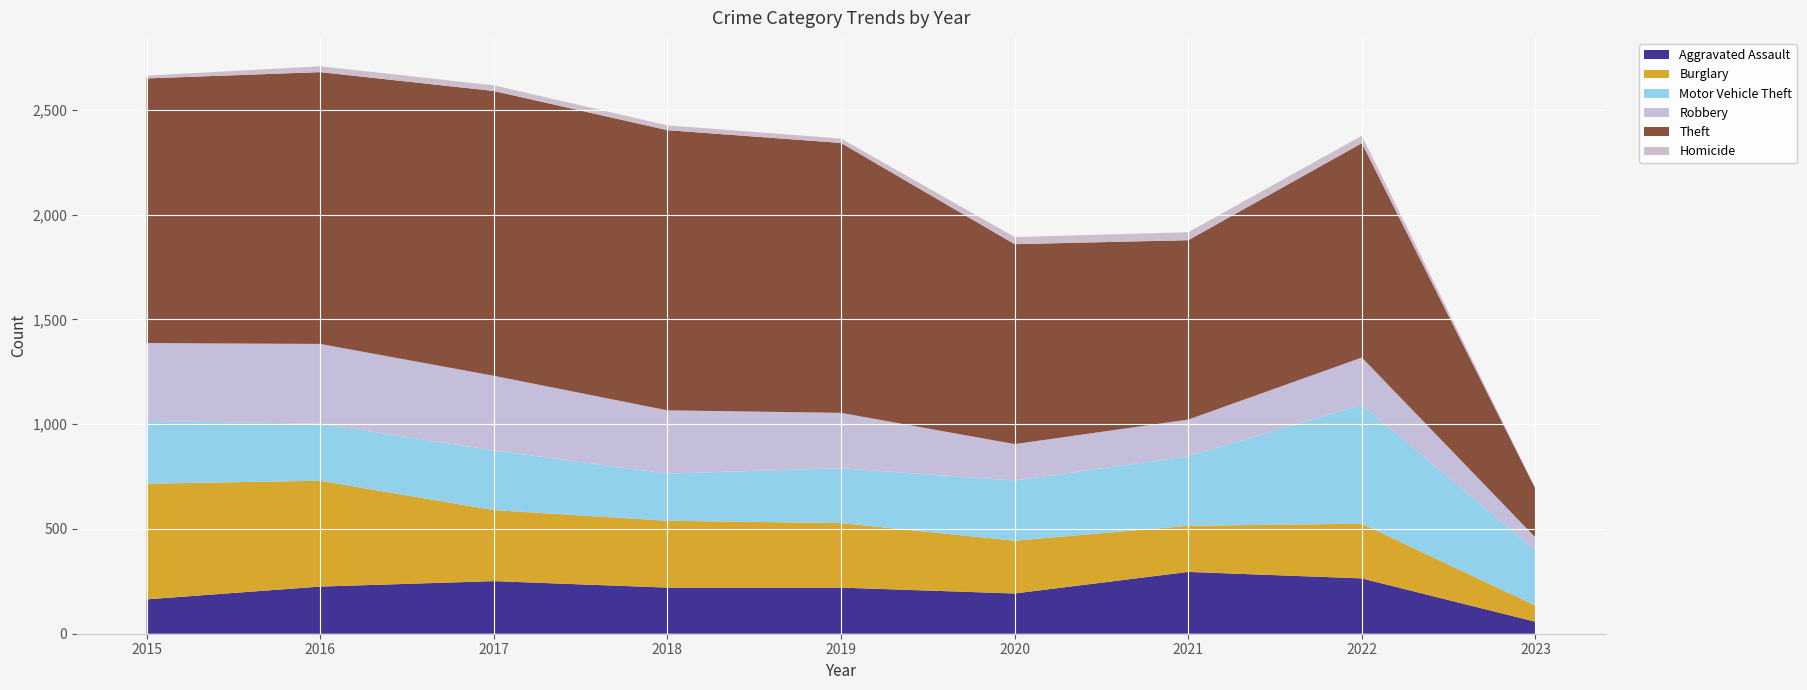

Reading left to right, what are all the values shown in this chart?

Aggravated Assault: 164	225	251	220	220	192	295	264	57
Burglary: 552	505	339	319	308	252	220	261	77
Motor Vehicle Theft: 299	272	285	225	262	287	332	567	264
Robbery: 372	381	356	302	264	174	175	226	61
Theft: 1263	1297	1359	1337	1288	954	856	1023	233
Homicide: 13	28	27	23	21	34	38	36	2